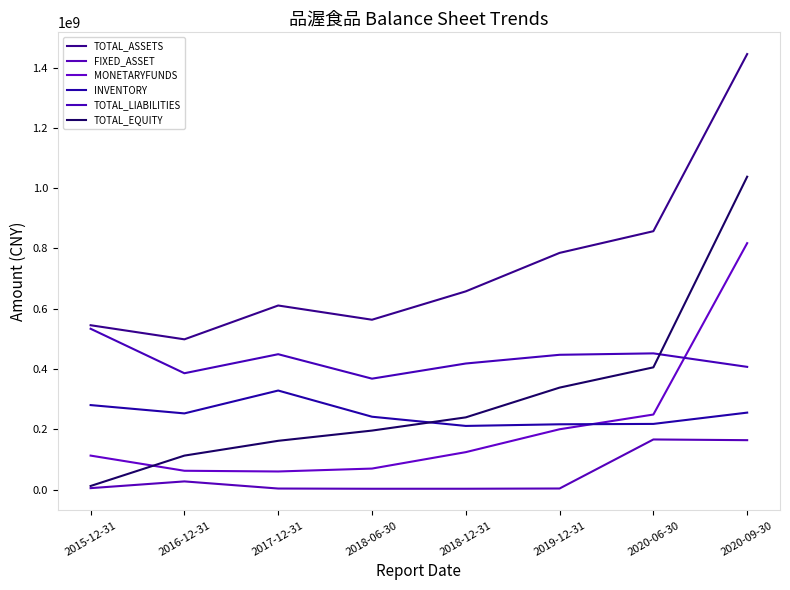

What position from the left is 2018-12-31?

5